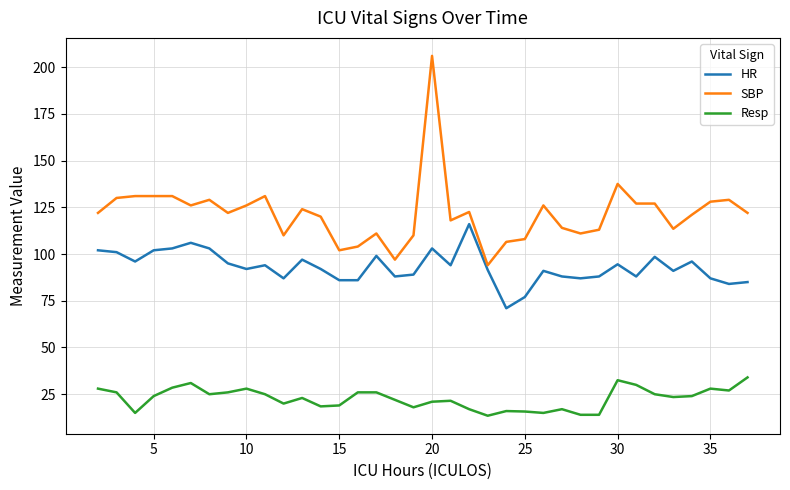

Which series has the largest total across all categories?

SBP